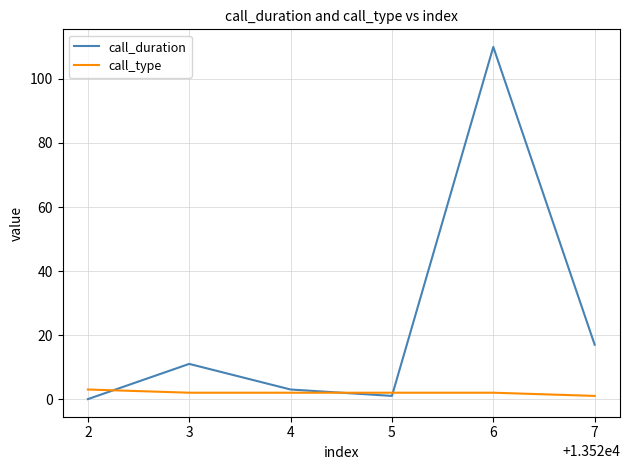

What is the minimum value for call_type?

1